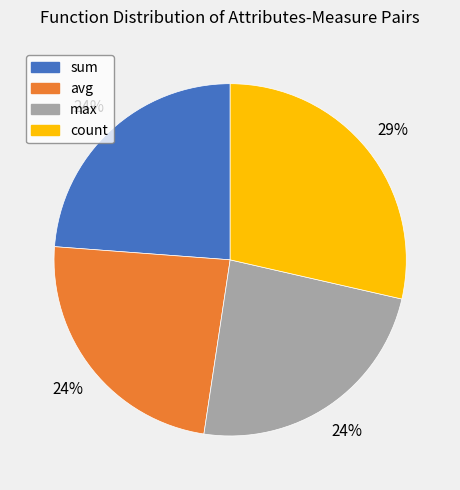

Is it true that avg is 9% of the pie?

False